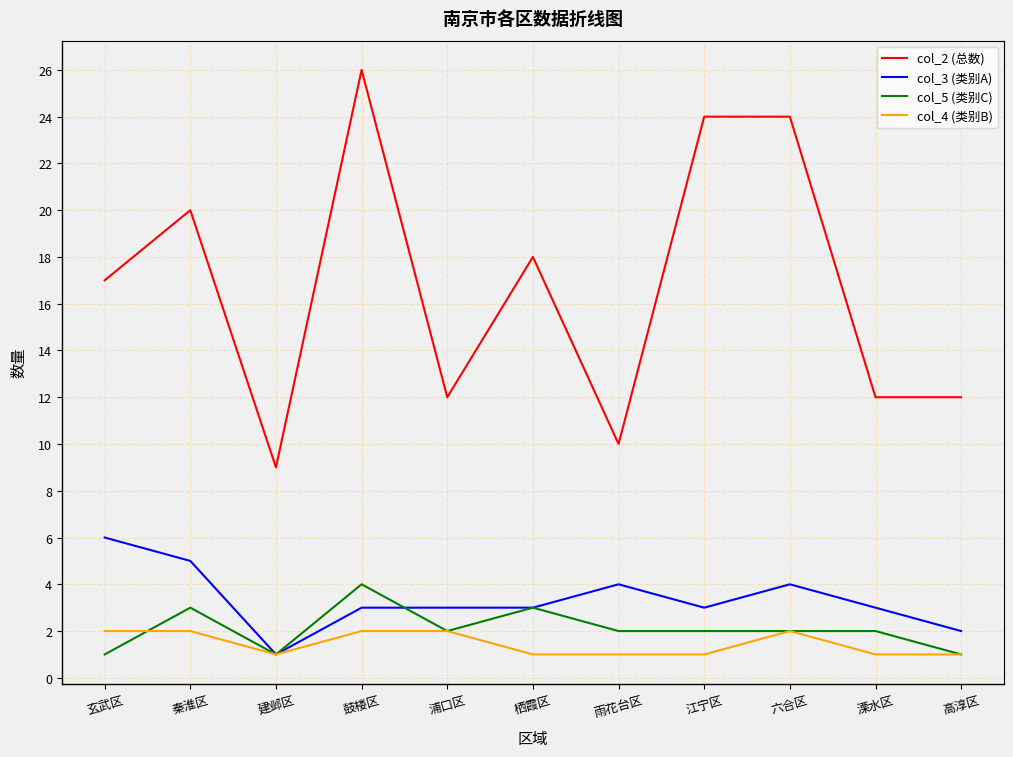

What is the sum of the col_4 (类别B) values at 秦淮区 and 高淳区?

3